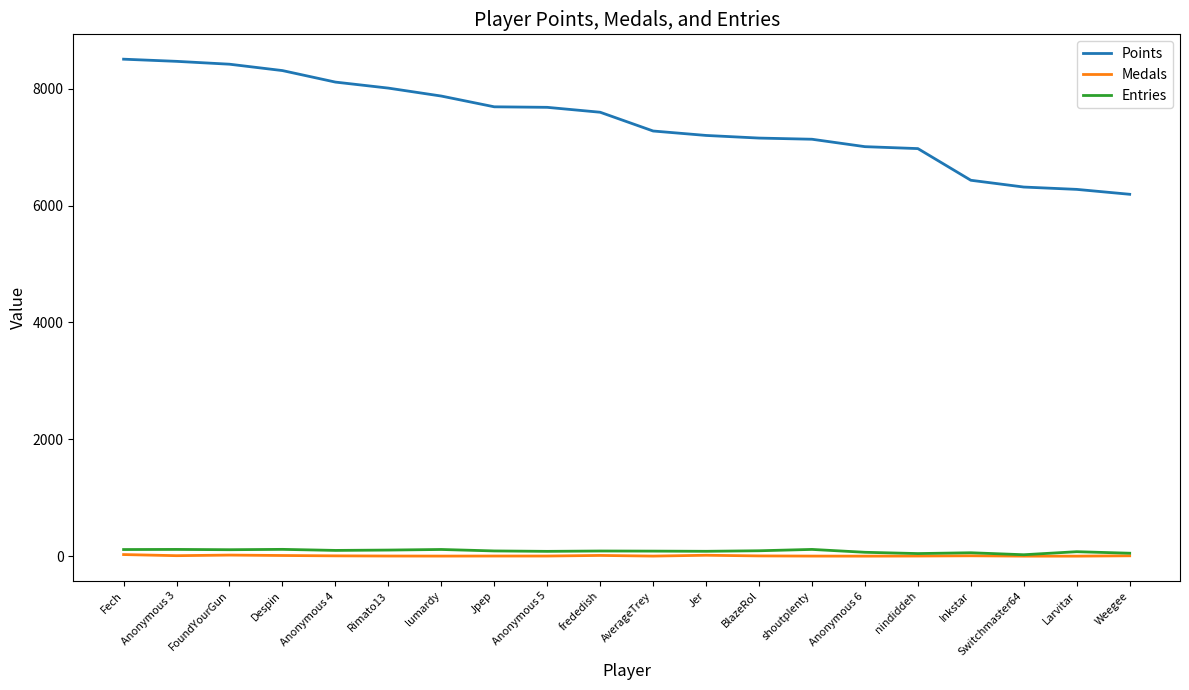

True or false: Medals and Points intersect in this chart.

False